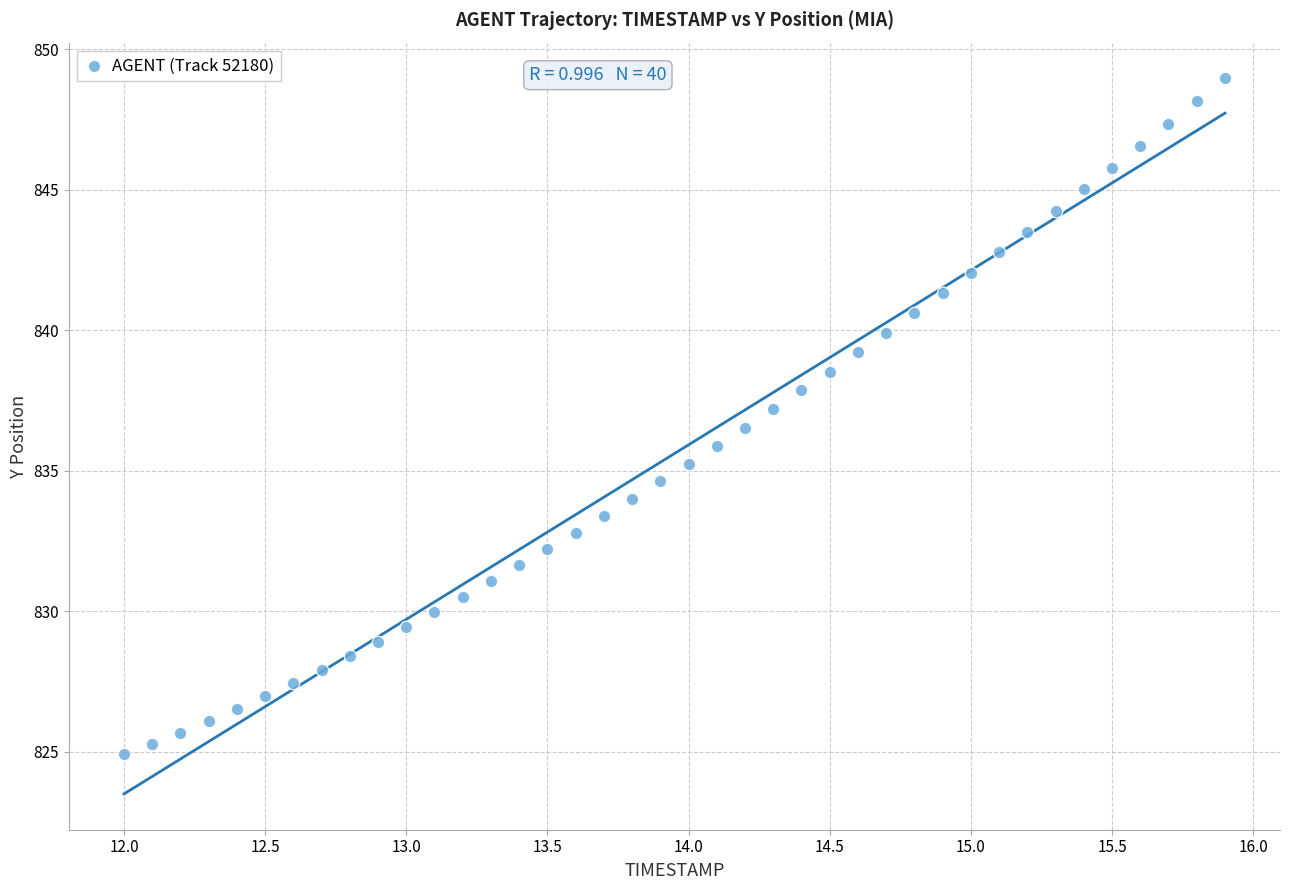

What is the range of X values (max minus min)?

3.9